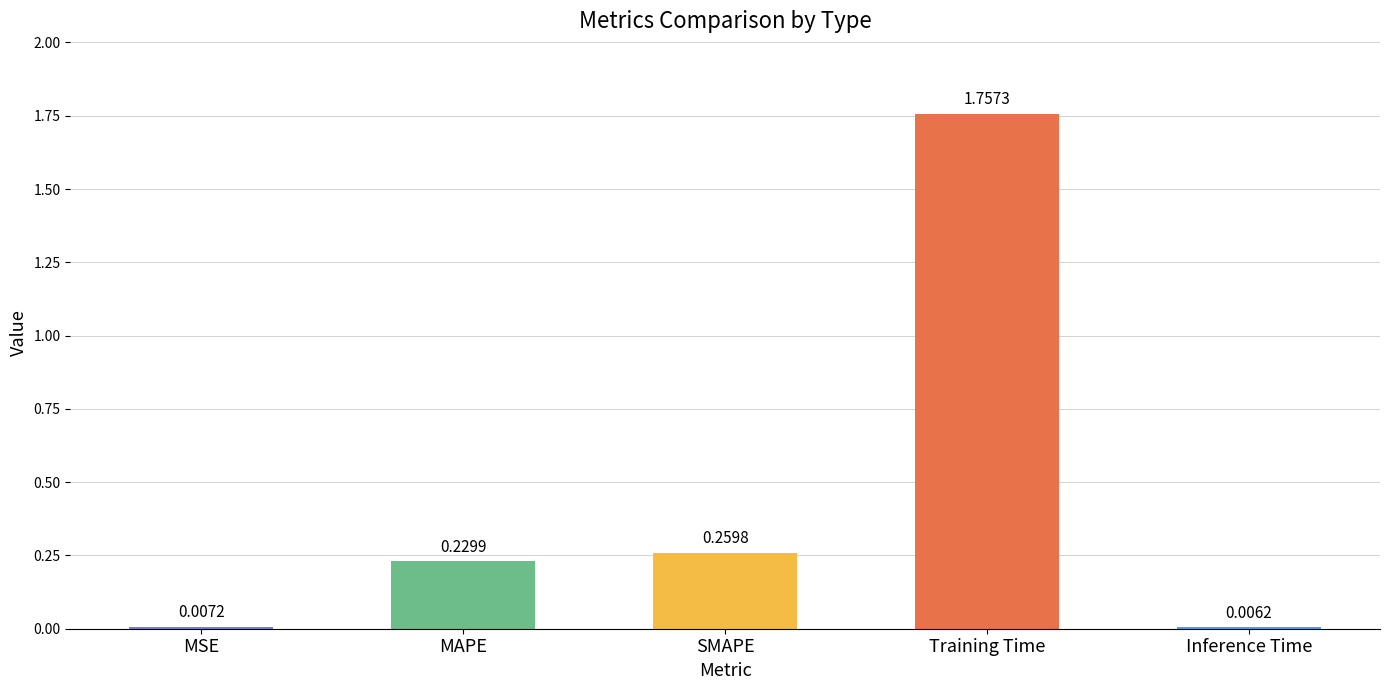

How many distinct data groups are displayed?

1